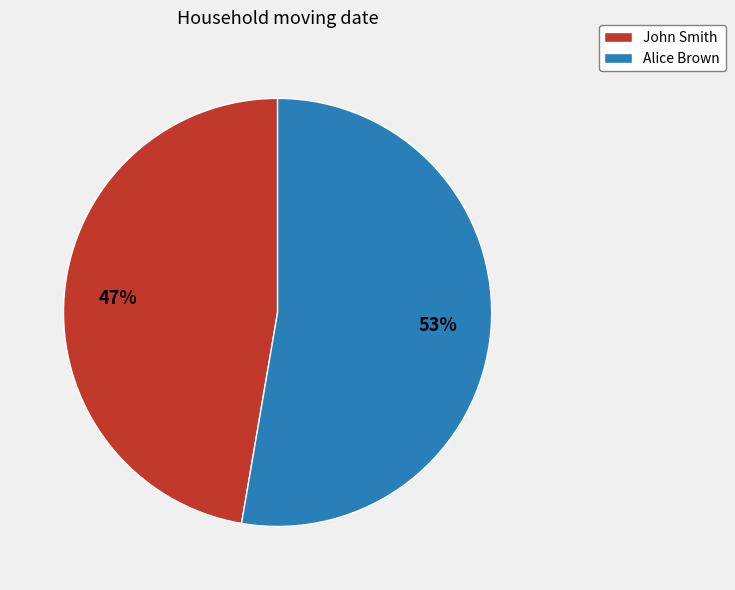

To the nearest percent, what is the average slice percentage?

50%